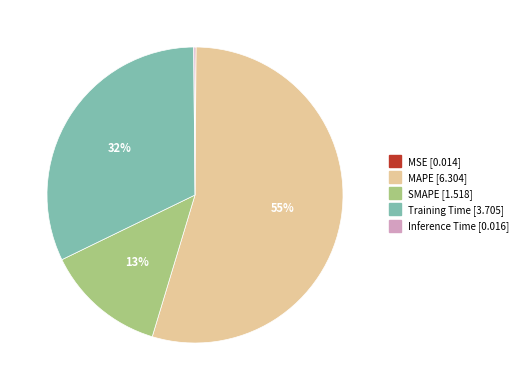

Does any single category account for the majority?

Yes